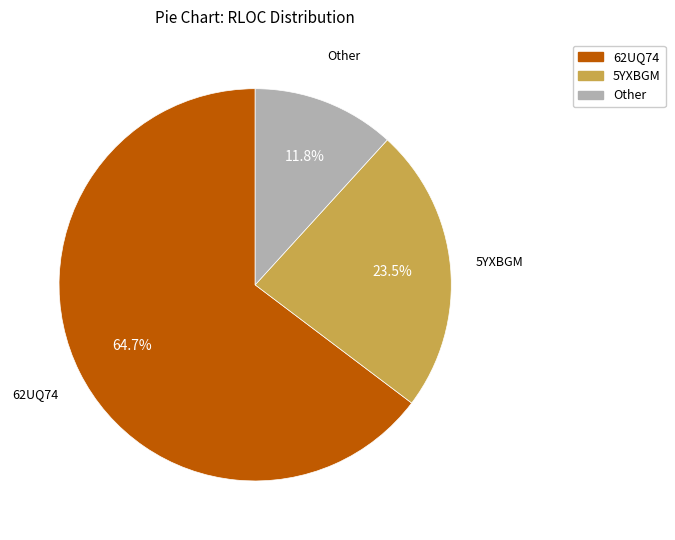

Is there any slice that represents more than half of the pie?

Yes